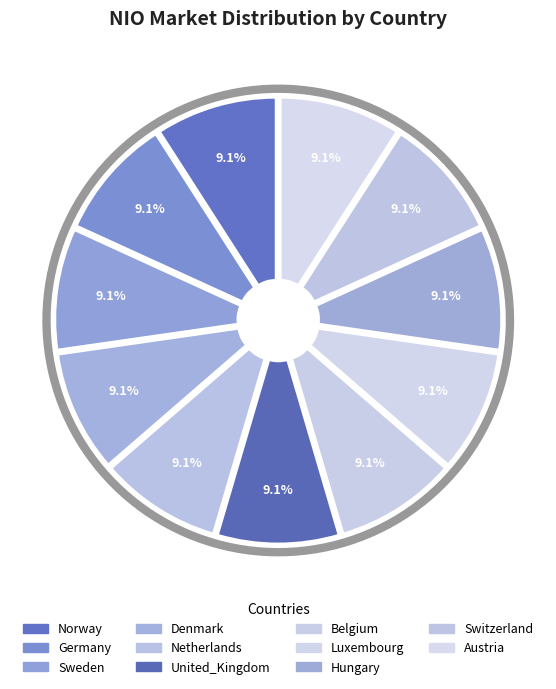

Rank the categories by value from highest to lowest.

Austria, Switzerland, Hungary, Luxembourg, Belgium, United_Kingdom, Netherlands, Denmark, Sweden, Germany, Norway